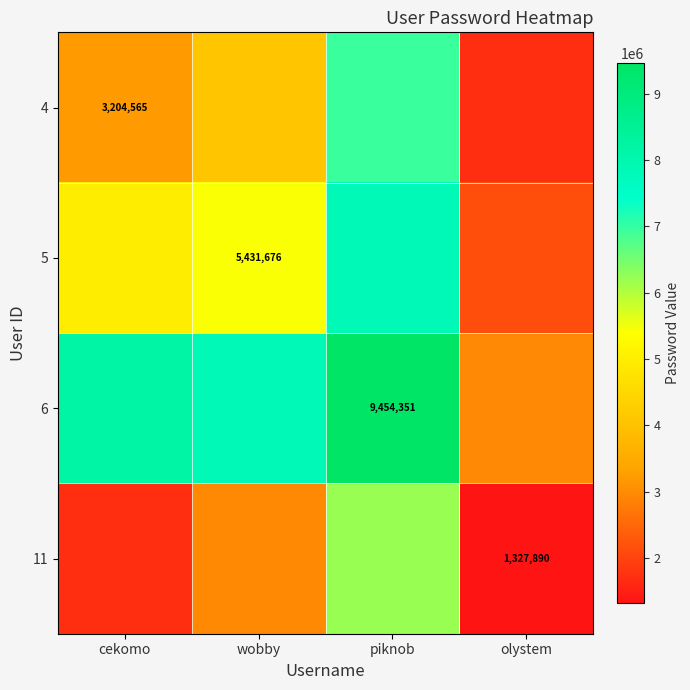

The value of 11 at olystem is 269705.2. True or false?

False